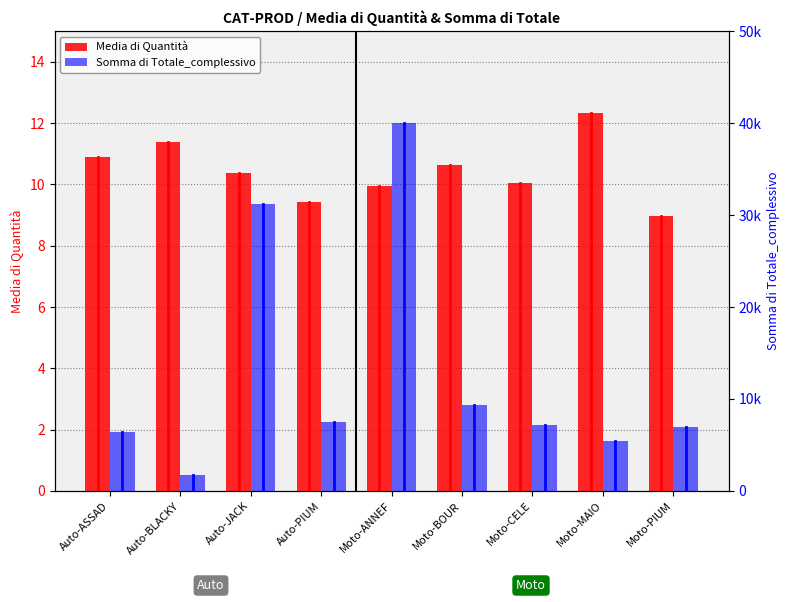

Does the chart contain any negative values?

No